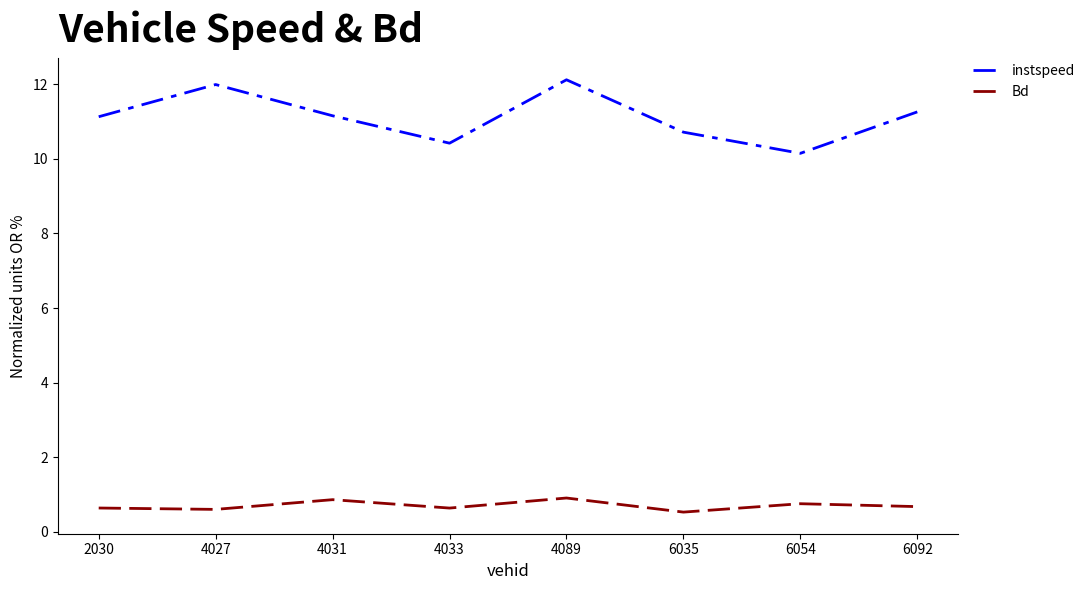

How many interior local valleys does the instspeed series have?

2